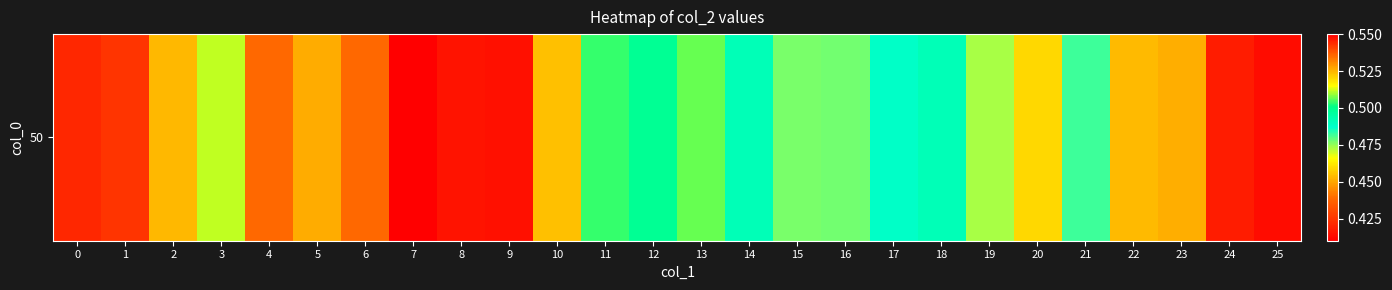

Count the number of data series in this chart.

1